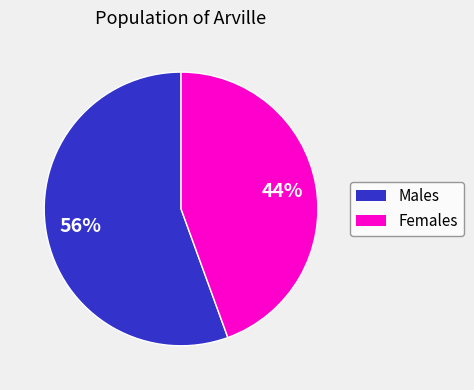

Is there a majority slice in this chart?

Yes